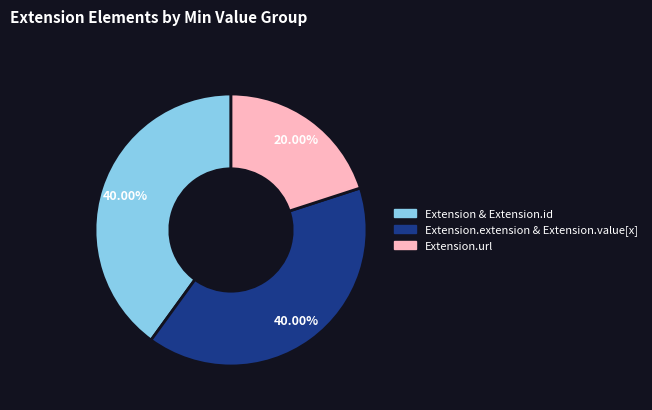

Is there any slice that represents more than half of the pie?

No